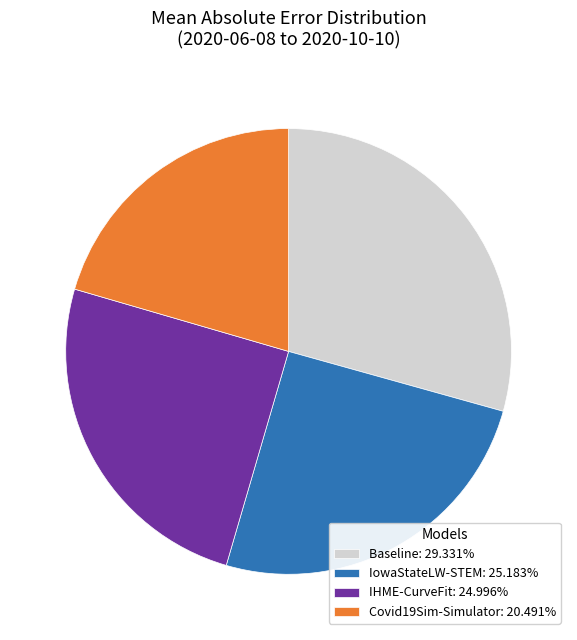

Is it true that Covid19Sim-Simulator is 20% of the pie?

True